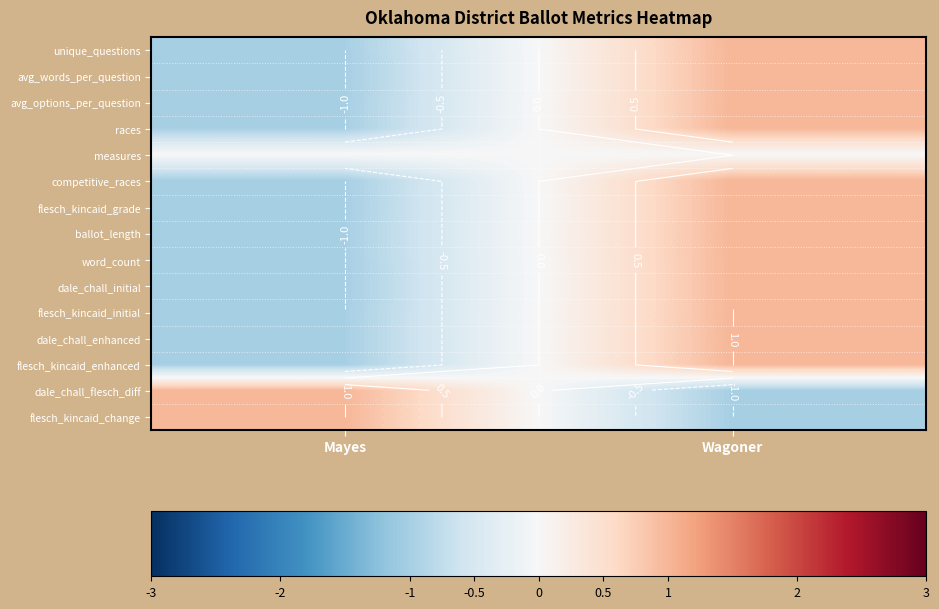

What is the difference between the maximum and minimum values in the avg_words_per_question series?

2.0